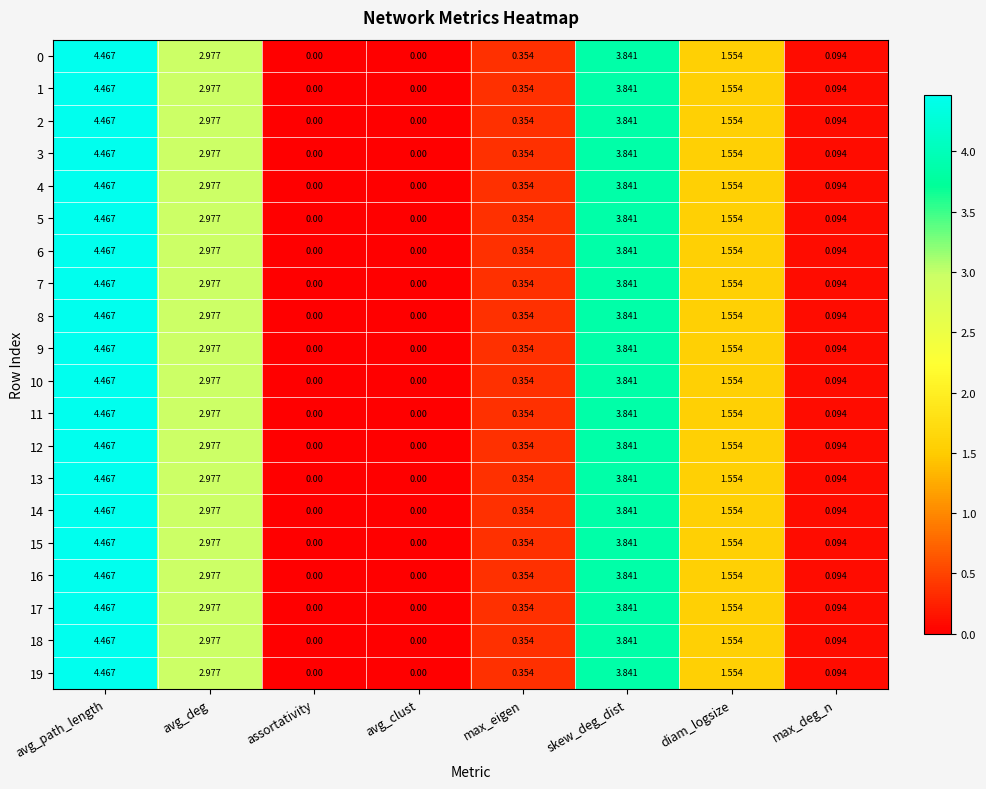

Where is 8 nearest to the value 2?

diam_logsize